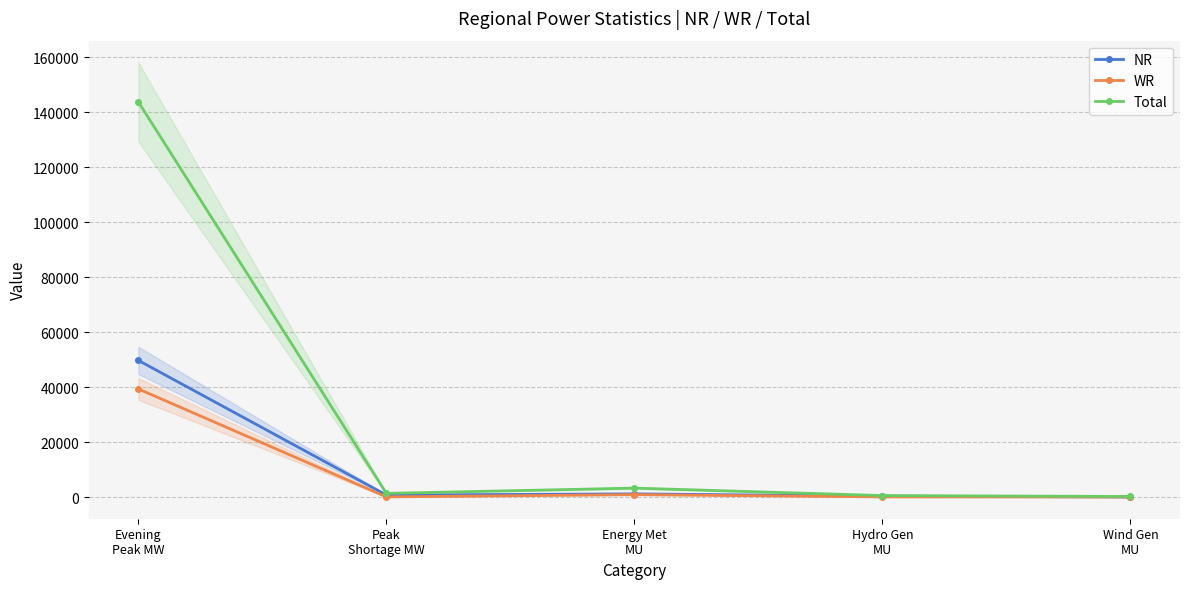

Reading right to left, extract all data points from this chart.

NR: Wind Gen
MU=36	Hydro Gen
MU=341	Energy Met
MU=1167	Peak
Shortage MW=747	Evening
Peak MW=49737
WR: Wind Gen
MU=66	Hydro Gen
MU=71	Energy Met
MU=886	Peak
Shortage MW=70	Evening
Peak MW=39349
Total: Wind Gen
MU=220	Hydro Gen
MU=546	Energy Met
MU=3267	Peak
Shortage MW=1351	Evening
Peak MW=143808